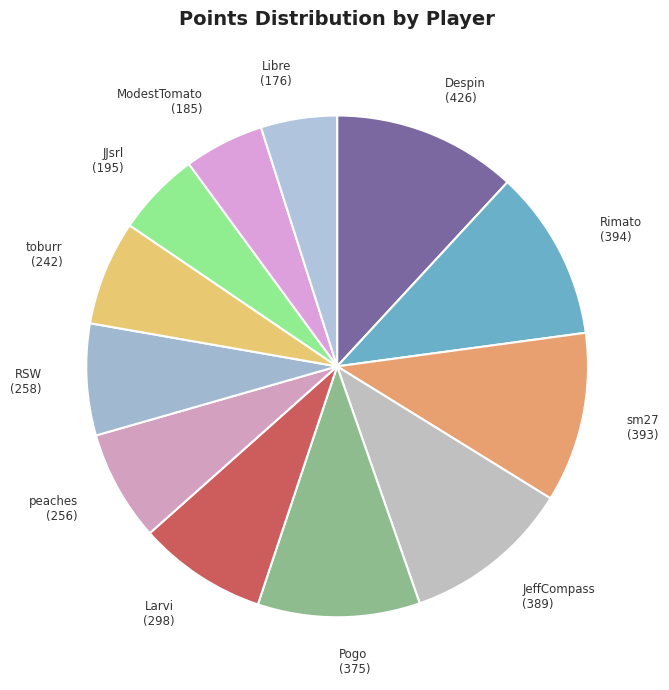

What is the ratio of the value at ModestTomato (185) to the value at Larvi (298)?

0.6